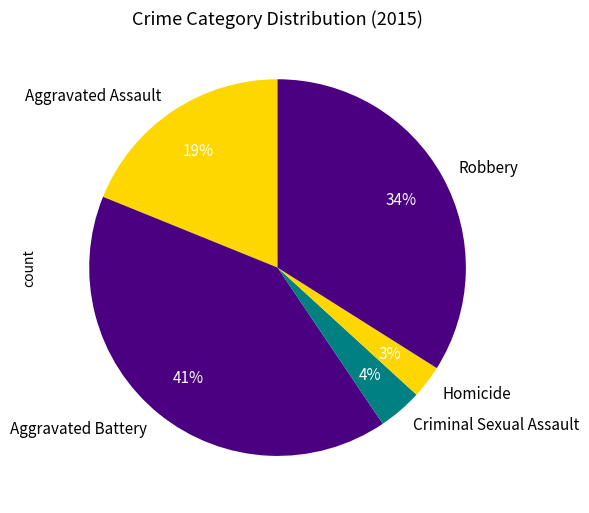

Between Robbery and Homicide, which is larger?

Robbery